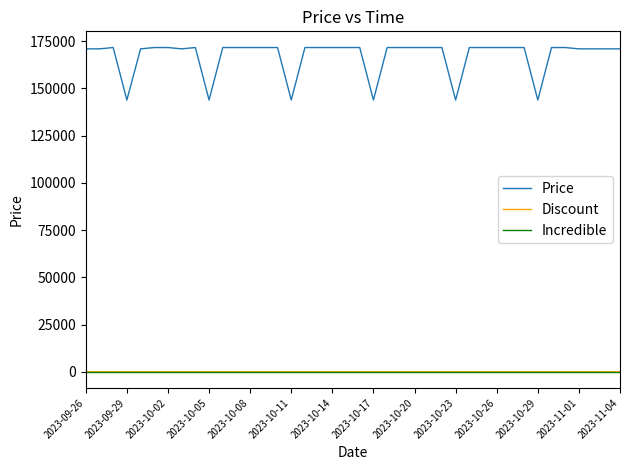

Which series has the largest total across all categories?

Price